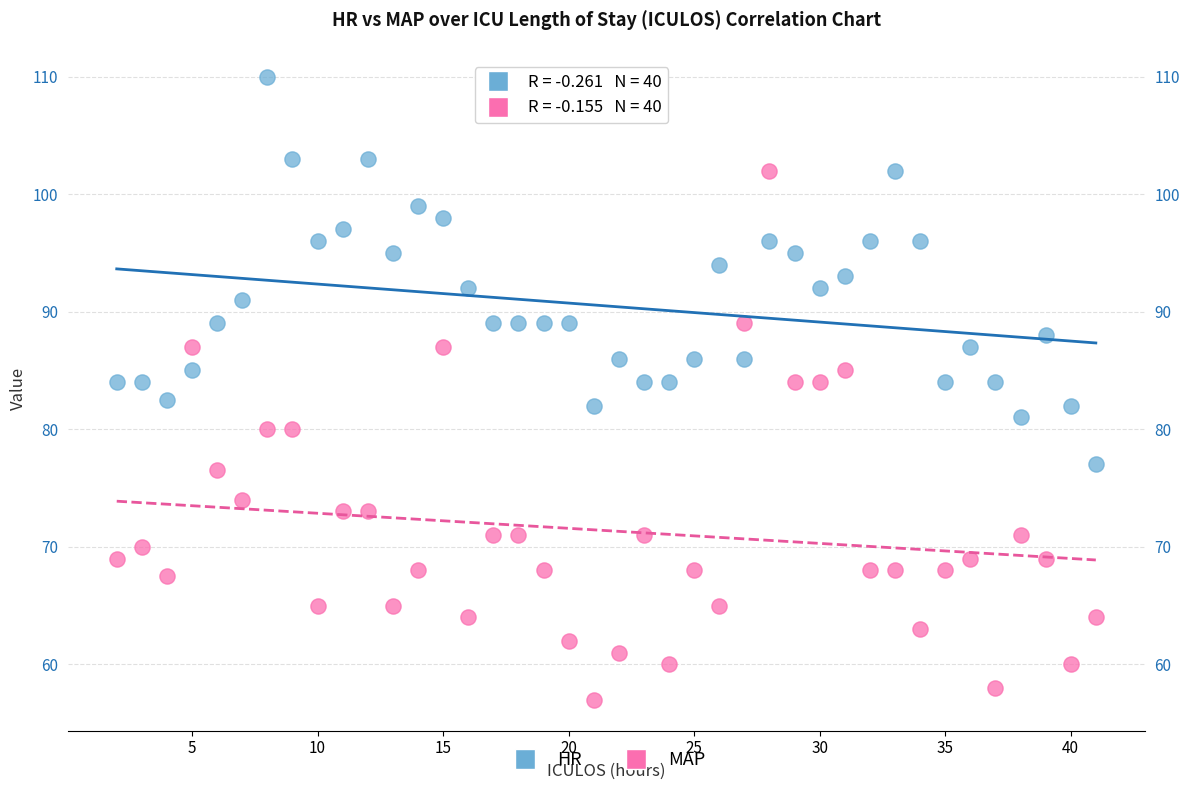

What is the X range (max minus min) for the scatter plot?

39.0